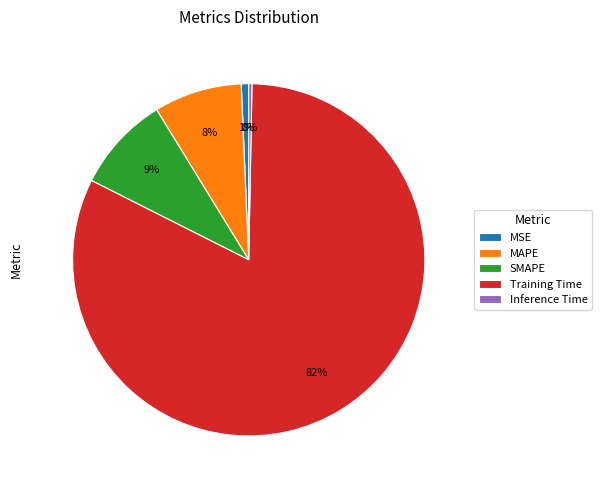

Is the sum of Training Time and MSE greater than half?

Yes